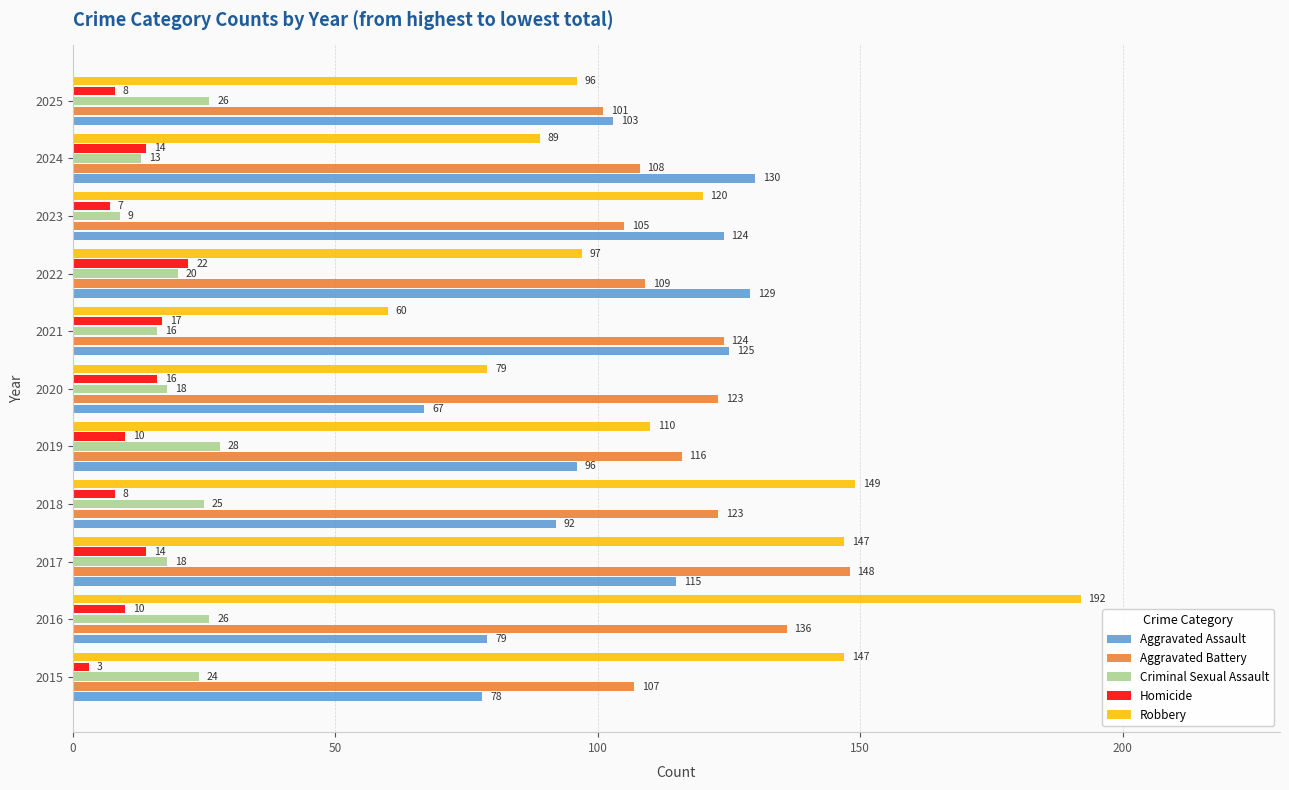

Rank the series at 2015 from lowest to highest value.

Homicide, Criminal Sexual Assault, Aggravated Assault, Aggravated Battery, Robbery